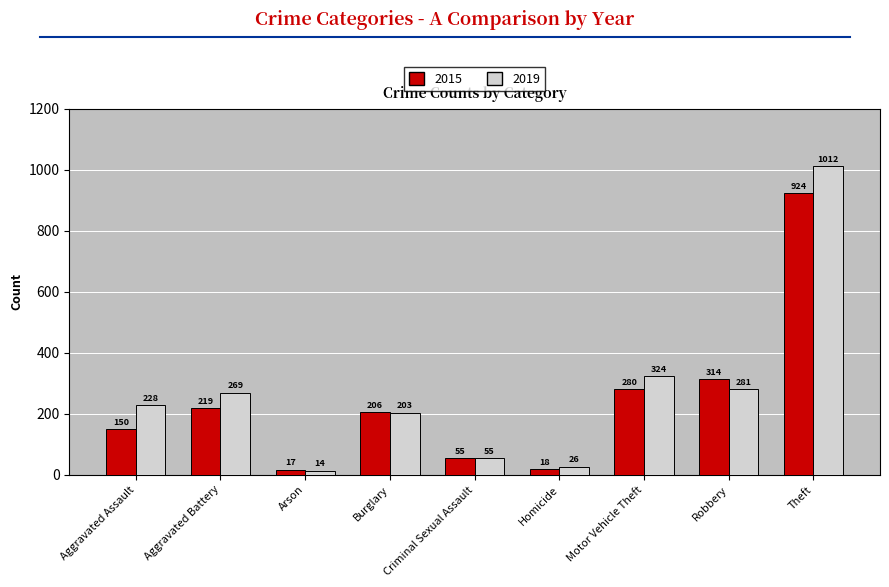

What is the sum of the 2019 values at Burglary and Homicide?

229